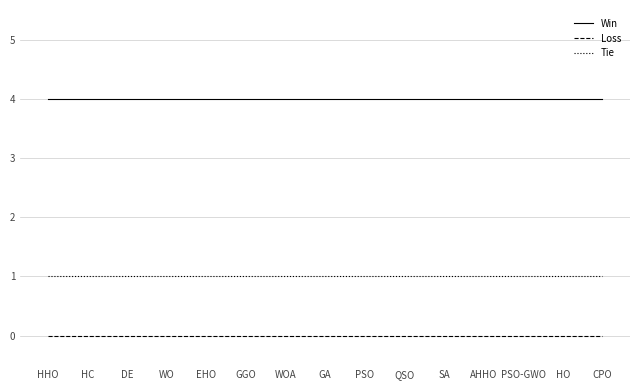

True or false: Loss and Win cross at least once.

False